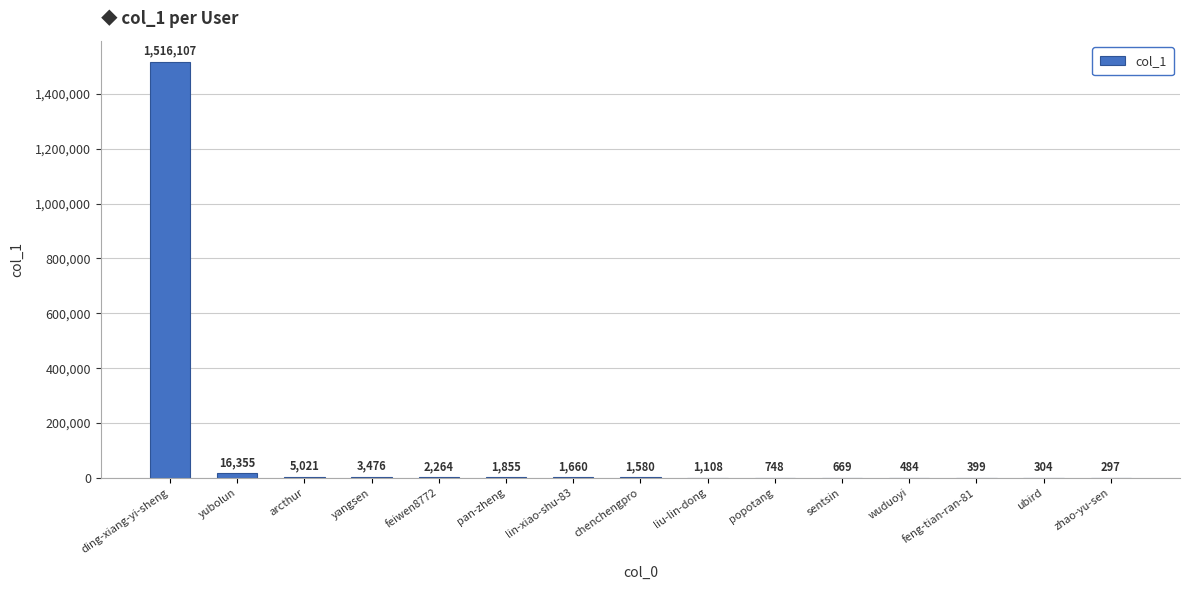

What is the maximum value shown in the chart?

1516107